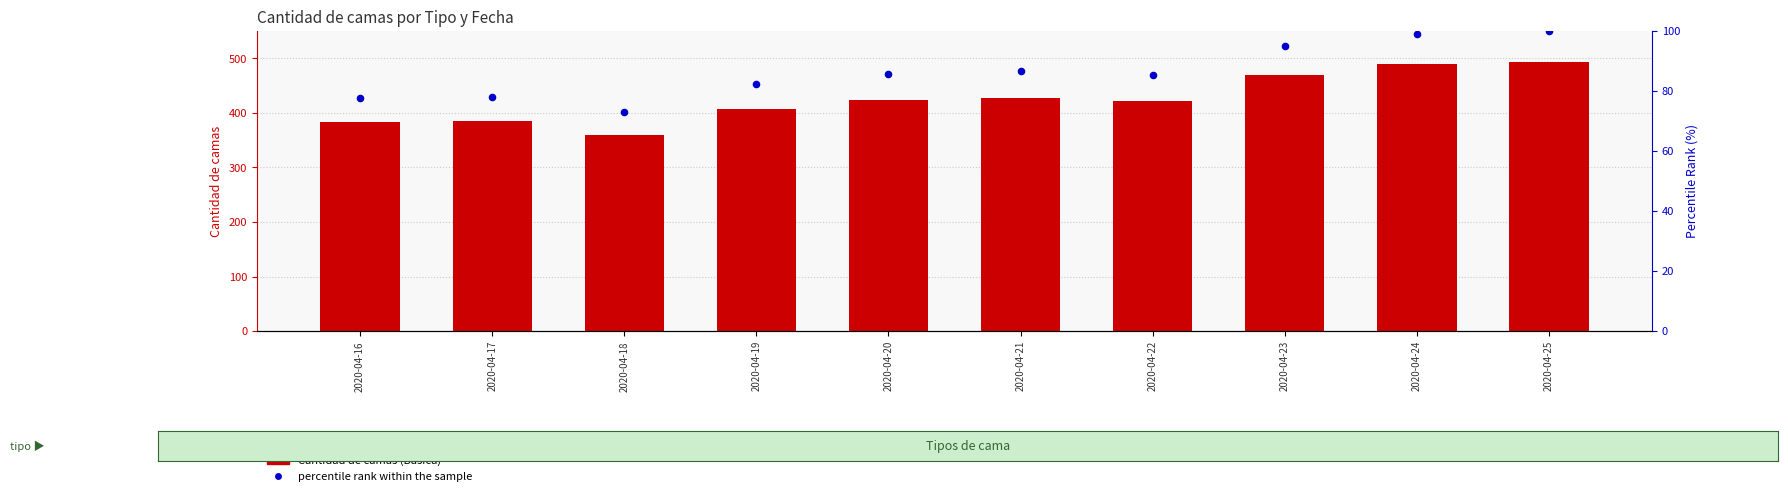

What is the total value across all series at 2020-04-23?

565.1